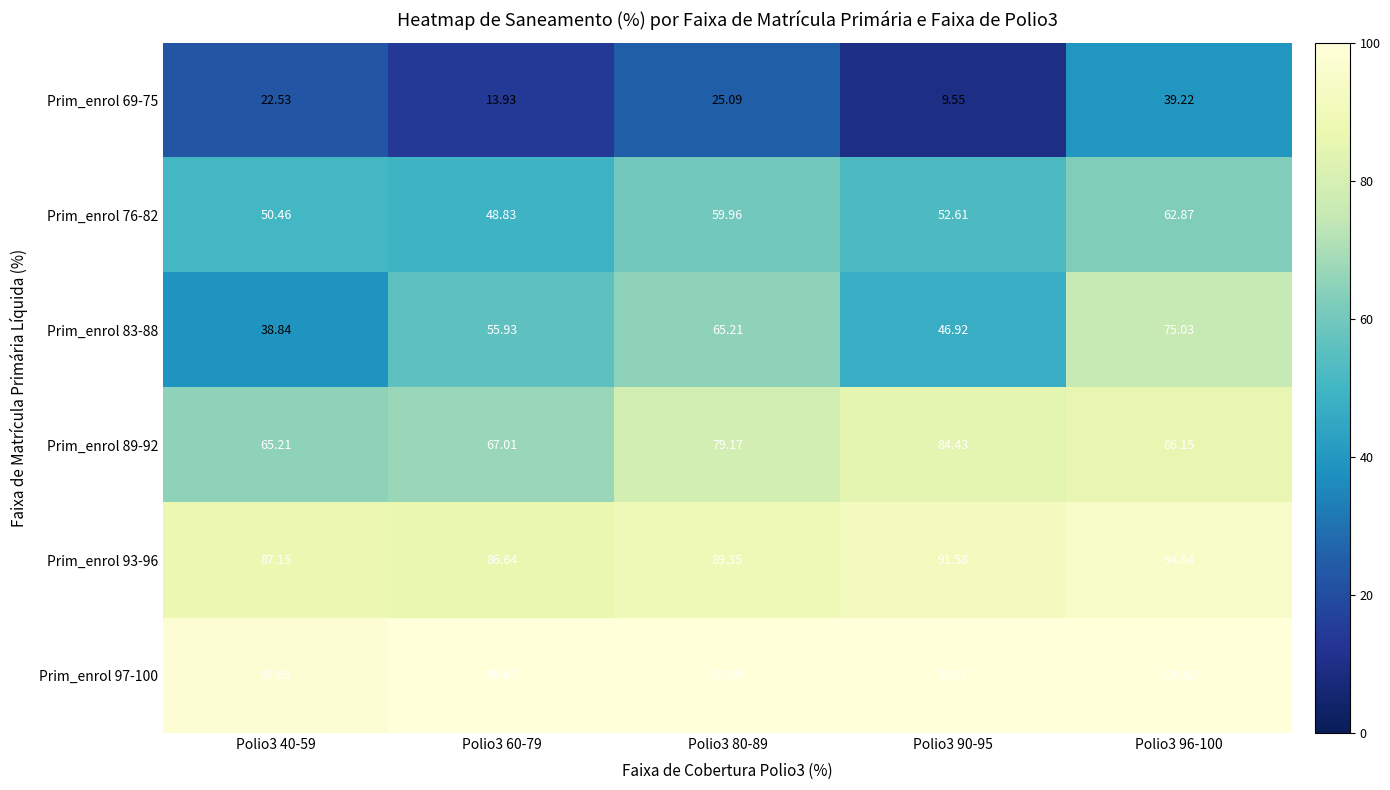

How many values in the Prim_enrol 97-100 series are below 99?

1